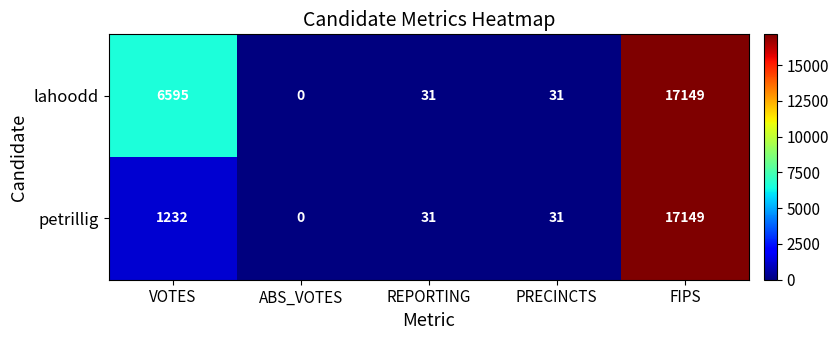

Is it true that lahoodd equals 22 at REPORTING?

False